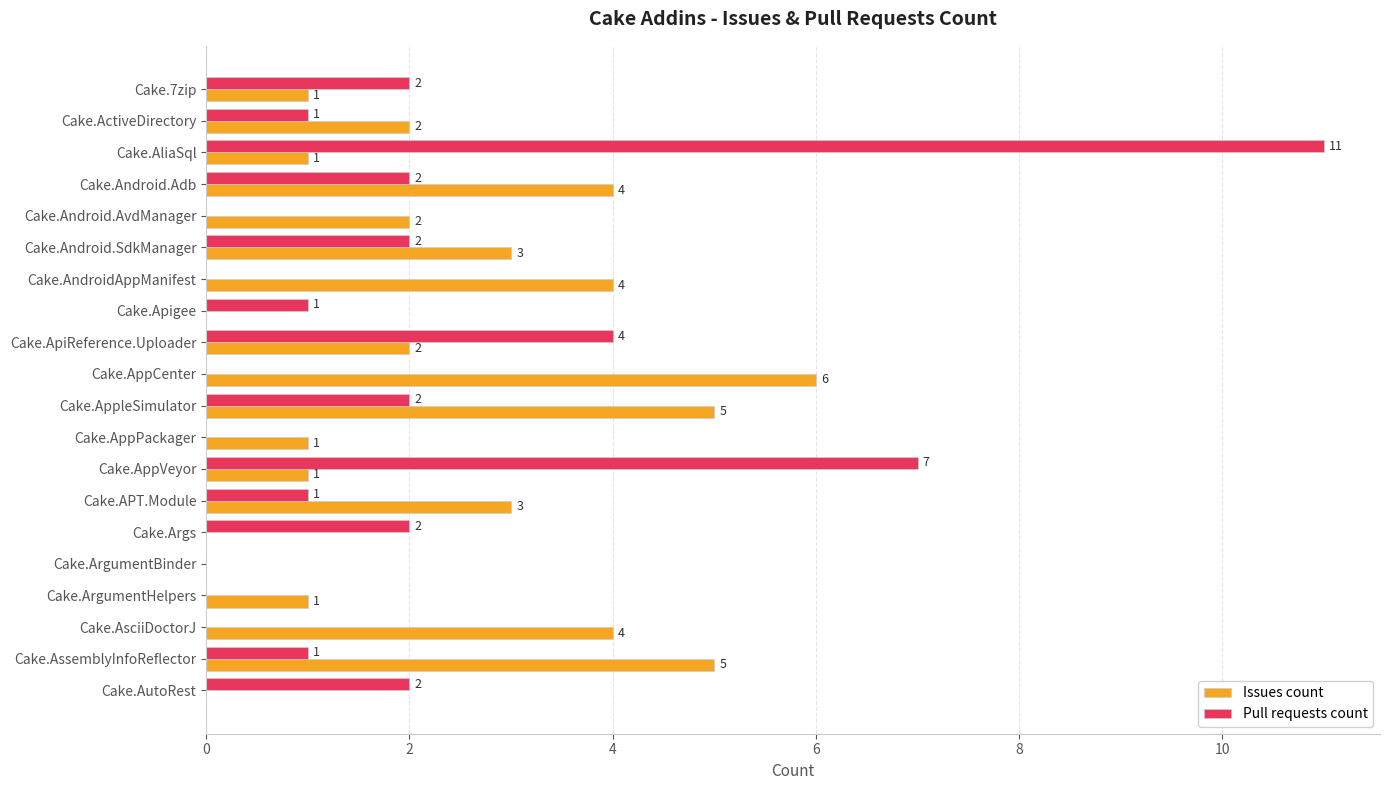

Is the value of Pull requests count at Cake.ActiveDirectory greater than the value of Issues count at Cake.AppleSimulator?

No